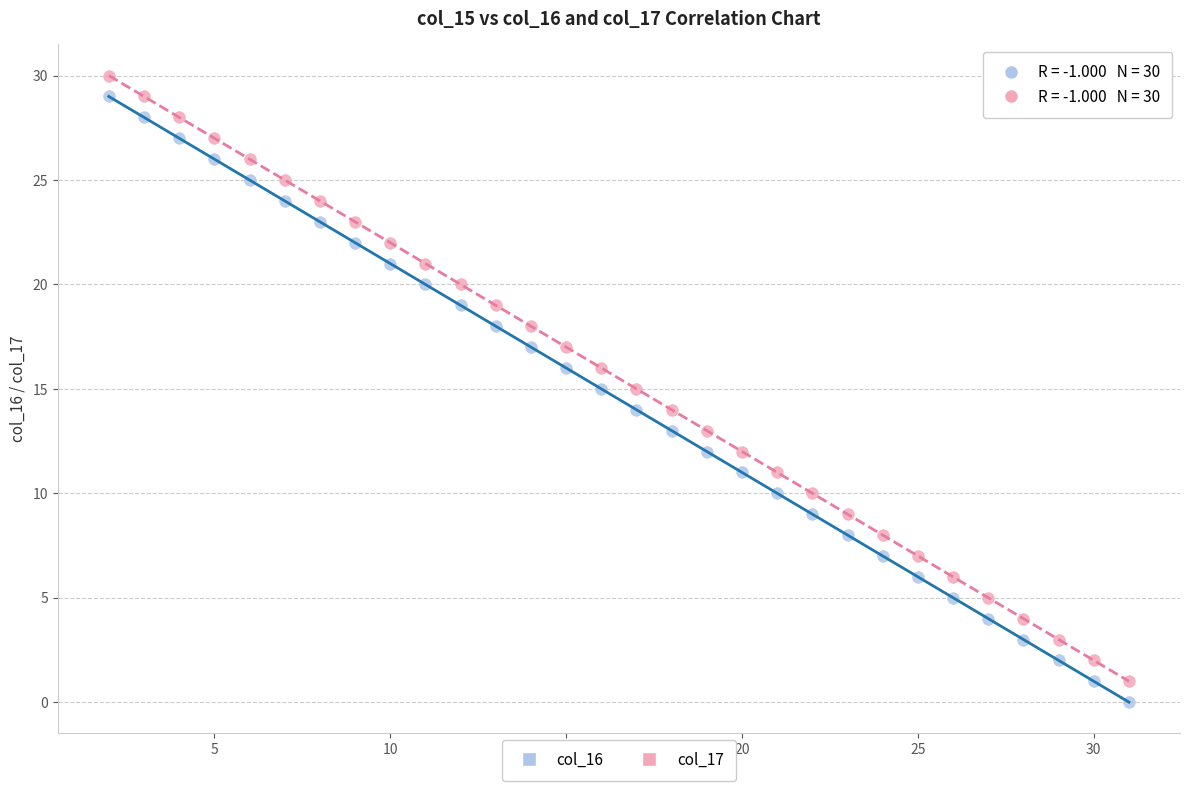

What is the X range (max minus min) for the scatter plot?

29